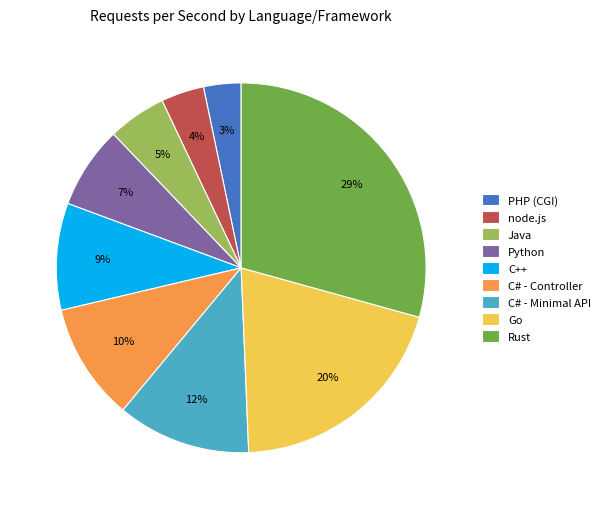

Which slice is the largest?

Rust